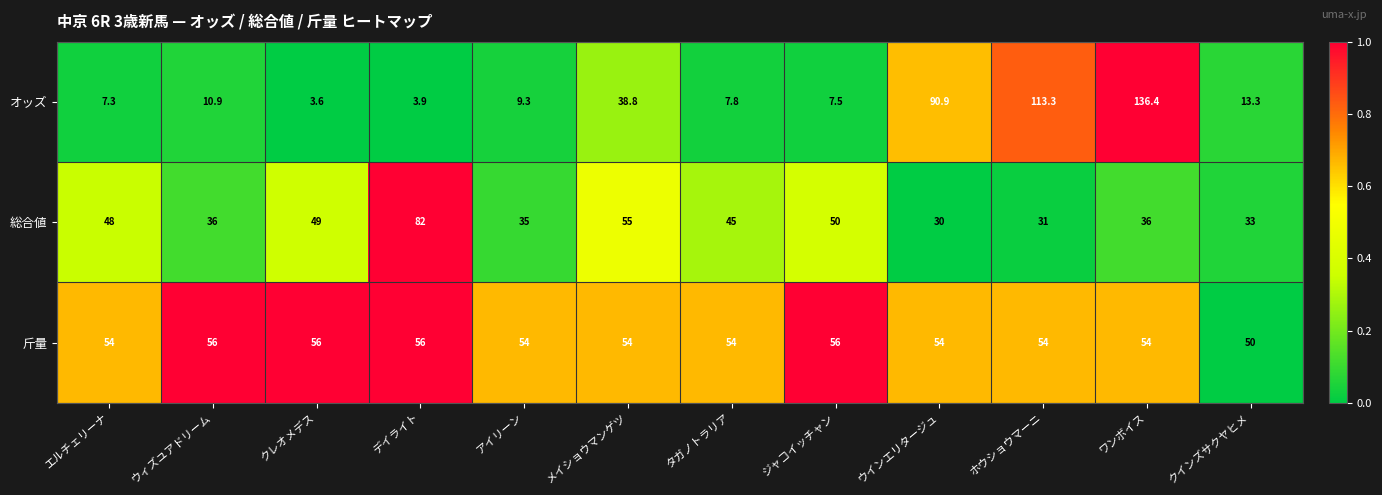

What is the maximum value shown in the chart?

136.4